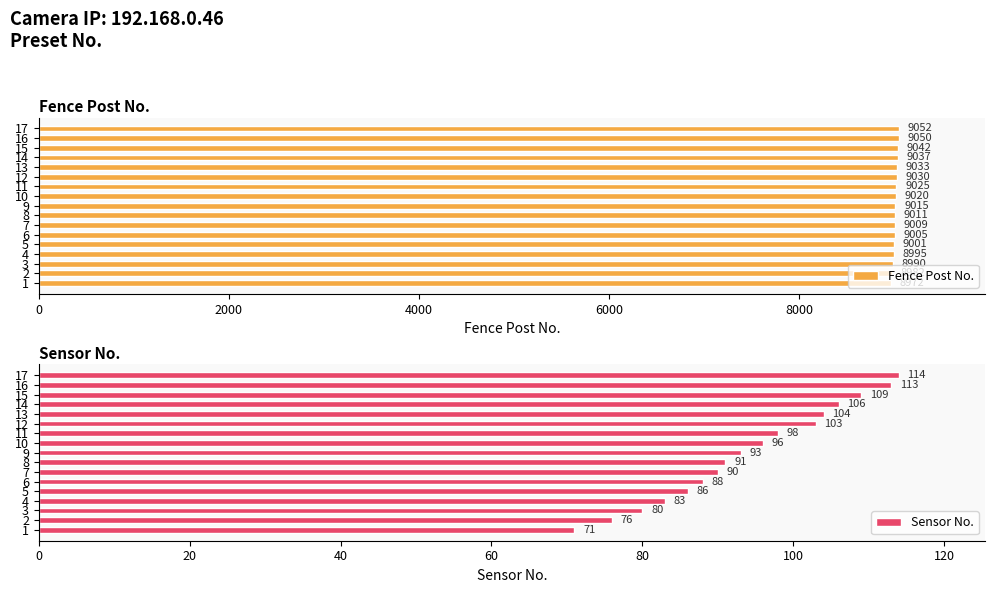

What is the difference between the maximum and second lowest values in the Fence Post No. series?

70